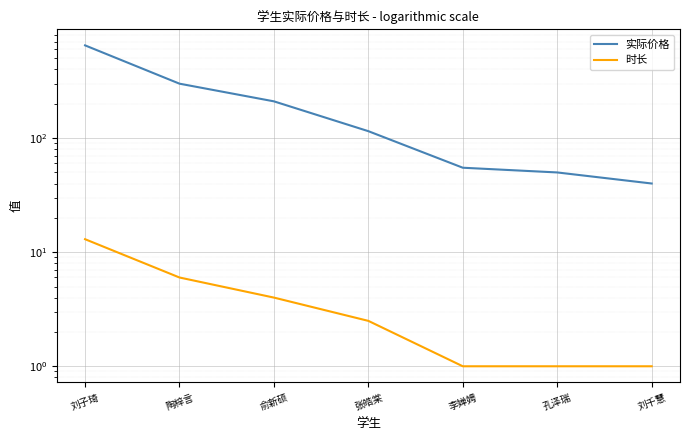

List the series in order of their peak value, lowest first.

时长, 实际价格